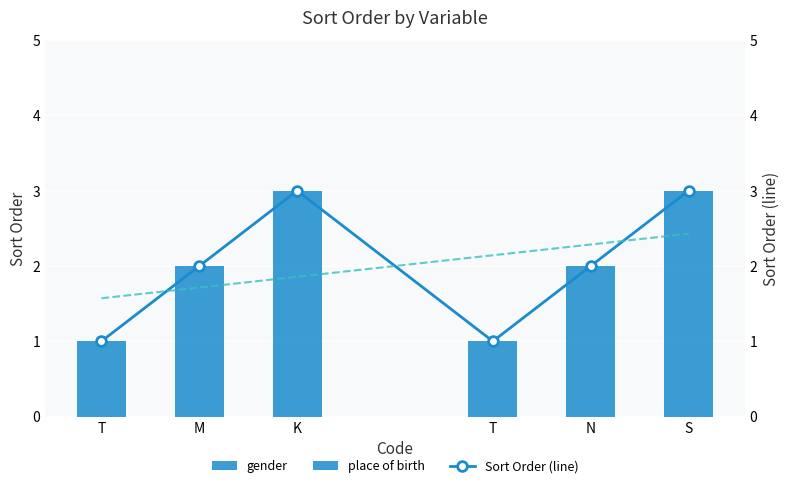

How many bars are there in total?

6